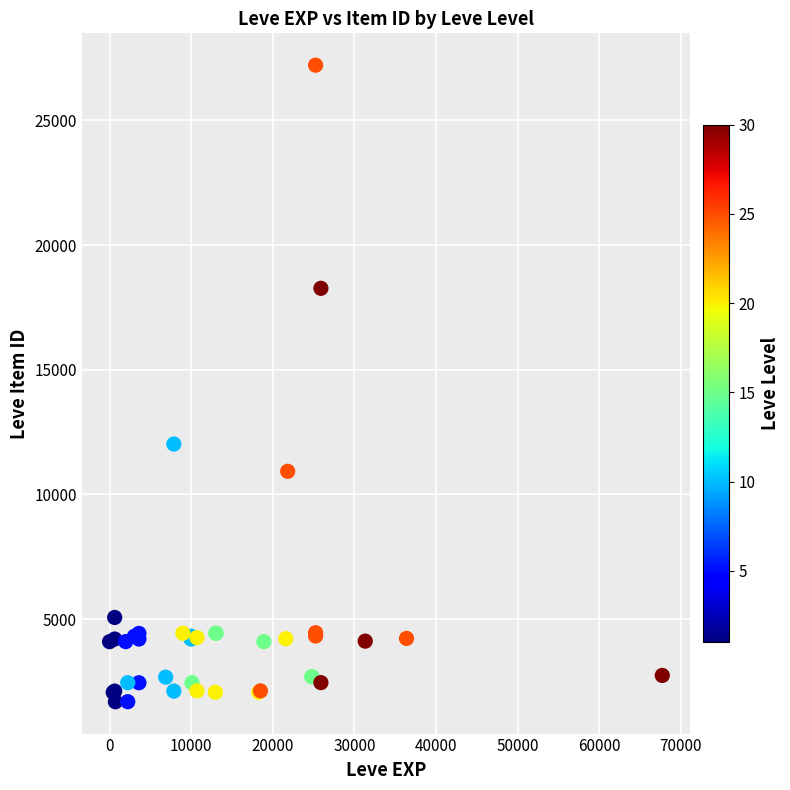

What Y value in the scatter plot is closest to 14448?

12018